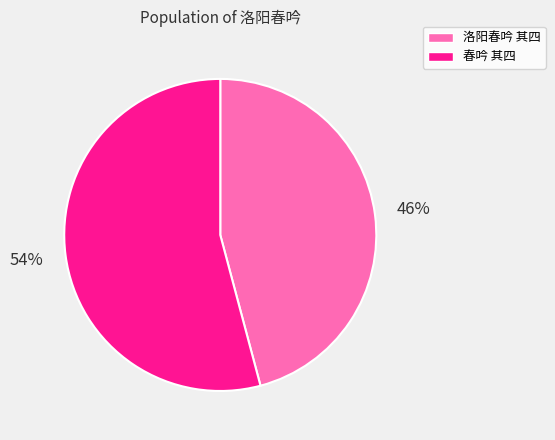

Combined, do 洛阳春吟 其四 and 春吟 其四 account for over 50%?

Yes